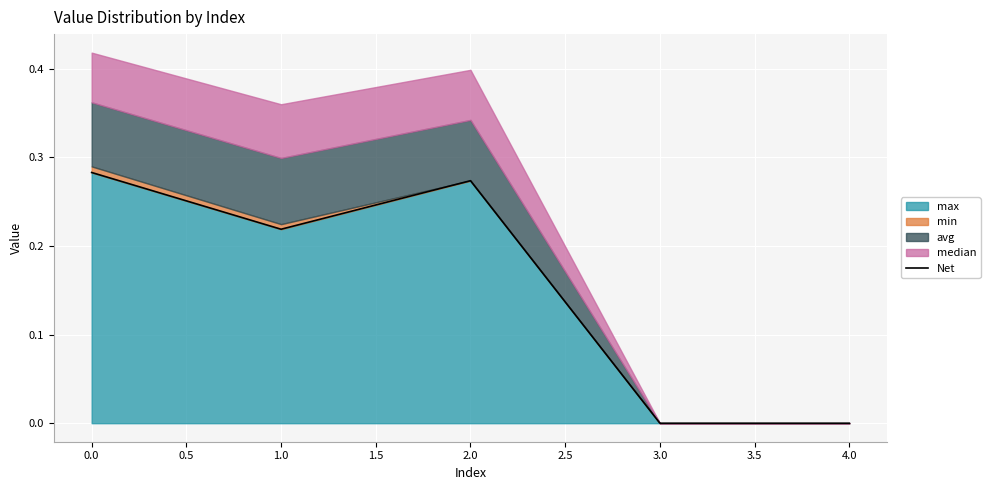

The max series shows 0.0 at 3.0. True or false?

True